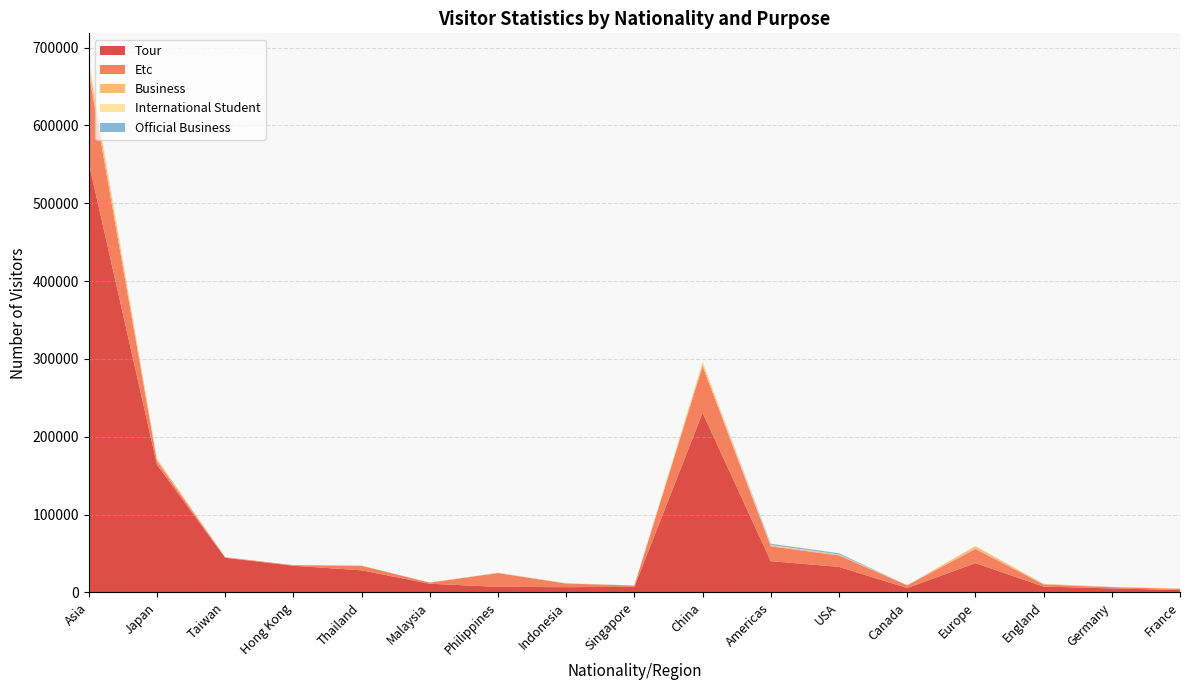

Reading right to left, what are all the values shown in this chart?

Tour: France=3137	Germany=5095	England=7516	Europe=37564	Canada=5649	USA=32773	Americas=40119	China=230706	Singapore=7174	Indonesia=6711	Philippines=7103	Malaysia=11114	Thailand=28365	Hong Kong=34232	Taiwan=44459	Japan=164038	Asia=551769
Etc: France=1332	Germany=1640	England=2629	Europe=18178	Canada=3418	USA=14675	Americas=18990	China=59894	Singapore=1642	Indonesia=4659	Philippines=17723	Malaysia=1423	Thailand=5782	Hong Kong=755	Taiwan=701	Japan=4674	Asia=115463
Business: France=503	Germany=271	England=777	Europe=3252	Canada=131	USA=1072	Americas=1310	China=3562	Singapore=146	Indonesia=286	Philippines=316	Malaysia=163	Thailand=59	Hong Kong=45	Taiwan=40	Japan=2564	Asia=11410
International Student: France=196	Germany=118	England=31	Europe=763	Canada=28	USA=188	Americas=453	China=2460	Singapore=40	Indonesia=96	Philippines=130	Malaysia=63	Thailand=60	Hong Kong=43	Taiwan=72	Japan=720	Asia=4580
Official Business: France=42	Germany=16	England=17	Europe=139	Canada=7	USA=1639	Americas=1660	China=86	Singapore=3	Indonesia=19	Philippines=94	Malaysia=5	Thailand=161	Hong Kong=2	Taiwan=10	Japan=81	Asia=845